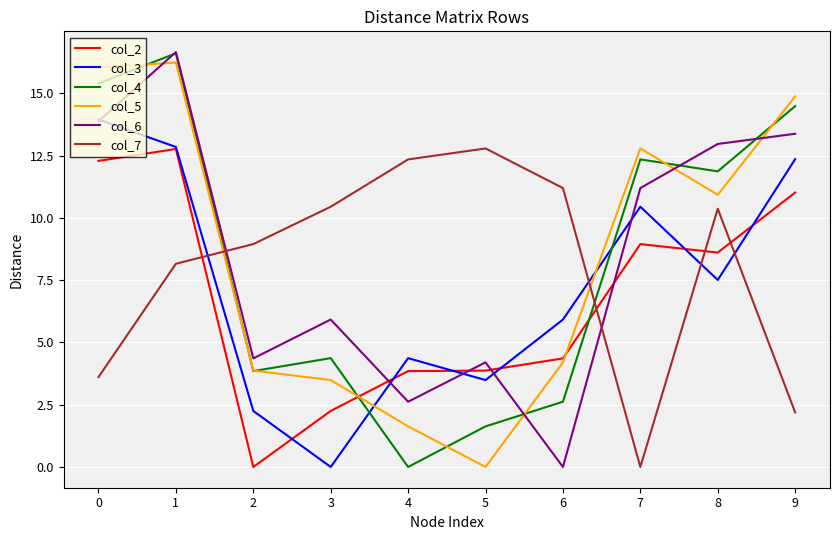

What is the difference between the col_4 values at 3 and 9?

10.1